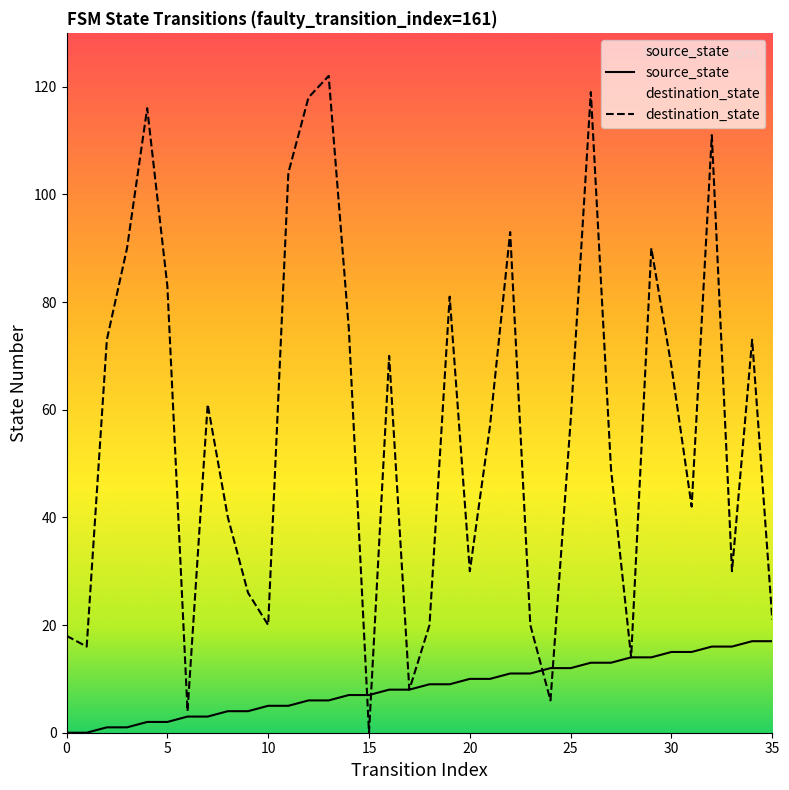

List the series in order of their overall mean, lowest first.

source_state, destination_state